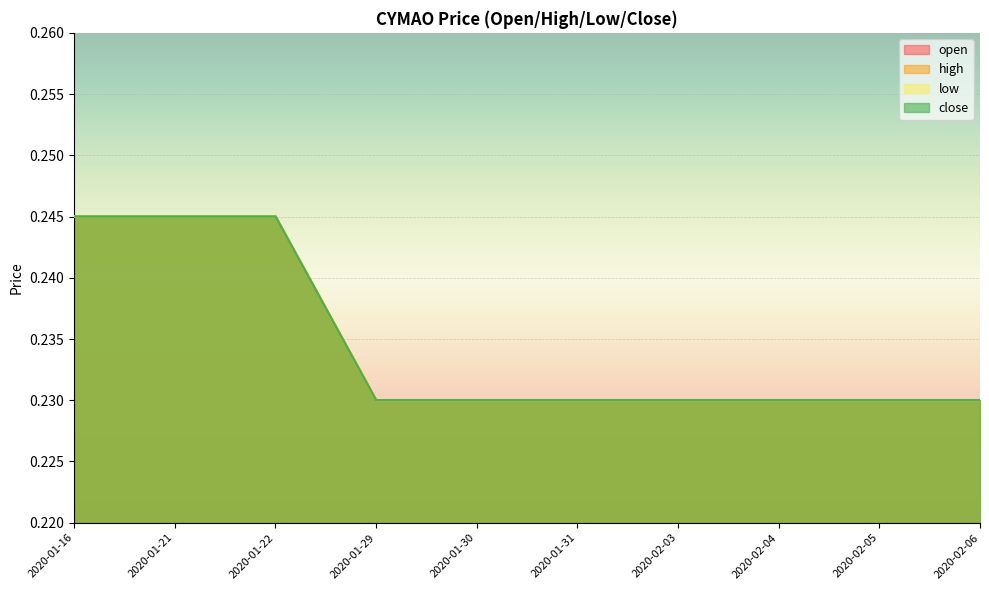

Reading left to right, transcribe all the data shown in this chart.

open: 2020-01-16=0.2	2020-01-21=0.2	2020-01-22=0.2	2020-01-29=0.2	2020-01-30=0.2	2020-01-31=0.2	2020-02-03=0.2	2020-02-04=0.2	2020-02-05=0.2	2020-02-06=0.2
high: 2020-01-16=0.2	2020-01-21=0.2	2020-01-22=0.2	2020-01-29=0.2	2020-01-30=0.2	2020-01-31=0.2	2020-02-03=0.2	2020-02-04=0.2	2020-02-05=0.2	2020-02-06=0.2
low: 2020-01-16=0.2	2020-01-21=0.2	2020-01-22=0.2	2020-01-29=0.2	2020-01-30=0.2	2020-01-31=0.2	2020-02-03=0.2	2020-02-04=0.2	2020-02-05=0.2	2020-02-06=0.2
close: 2020-01-16=0.2	2020-01-21=0.2	2020-01-22=0.2	2020-01-29=0.2	2020-01-30=0.2	2020-01-31=0.2	2020-02-03=0.2	2020-02-04=0.2	2020-02-05=0.2	2020-02-06=0.2